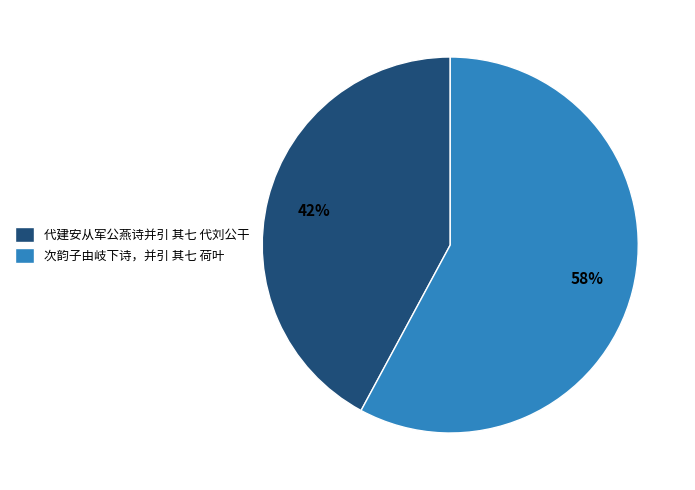

Rank the categories by value from lowest to highest.

代建安从军公燕诗并引 其七 代刘公干, 次韵子由岐下诗，并引 其七 荷叶